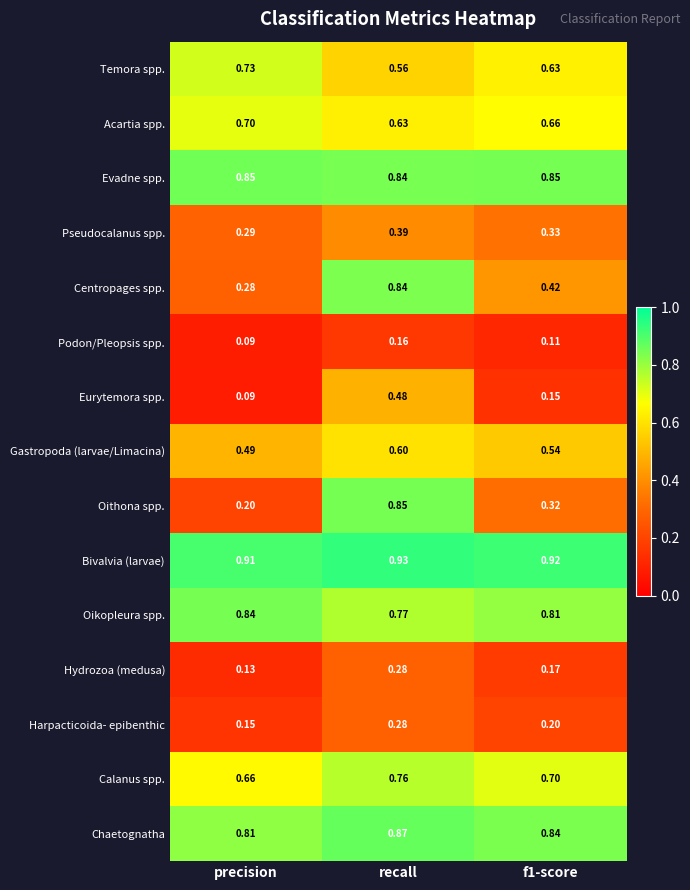

Which category has the lowest value in the Acartia spp. series?

recall